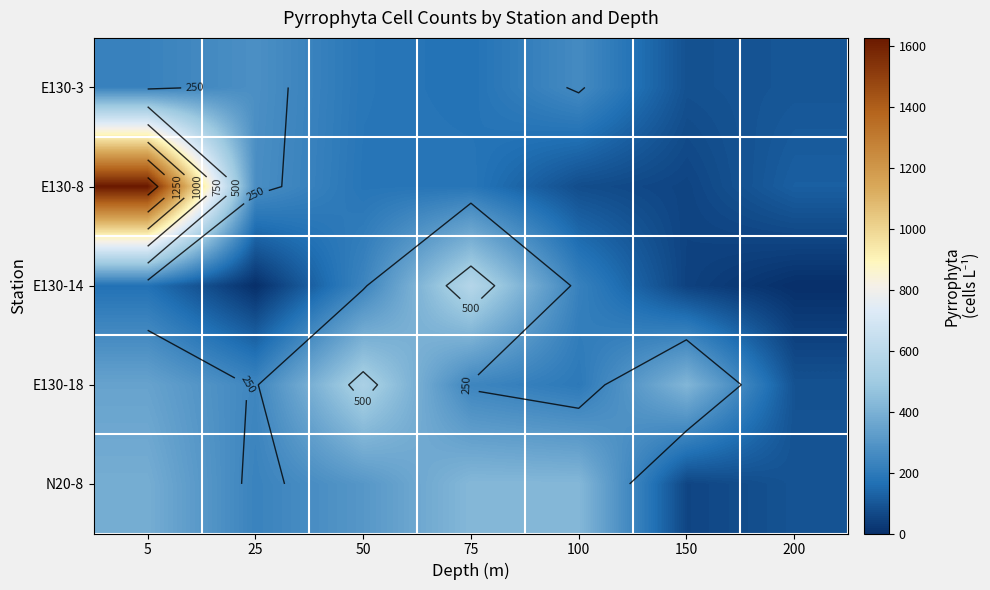

Is it true that E130-3 equals 96 at 100?

False